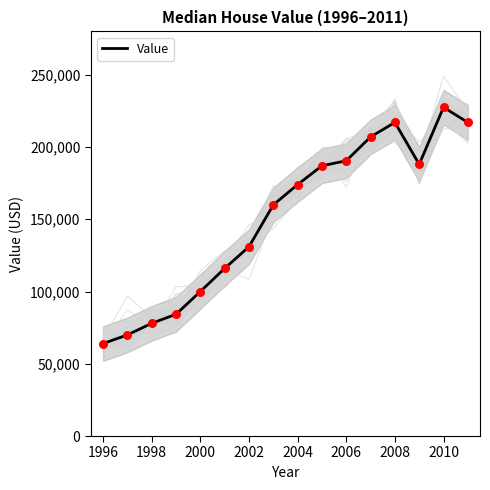

Between 2006 and 2004, which is larger?

2006